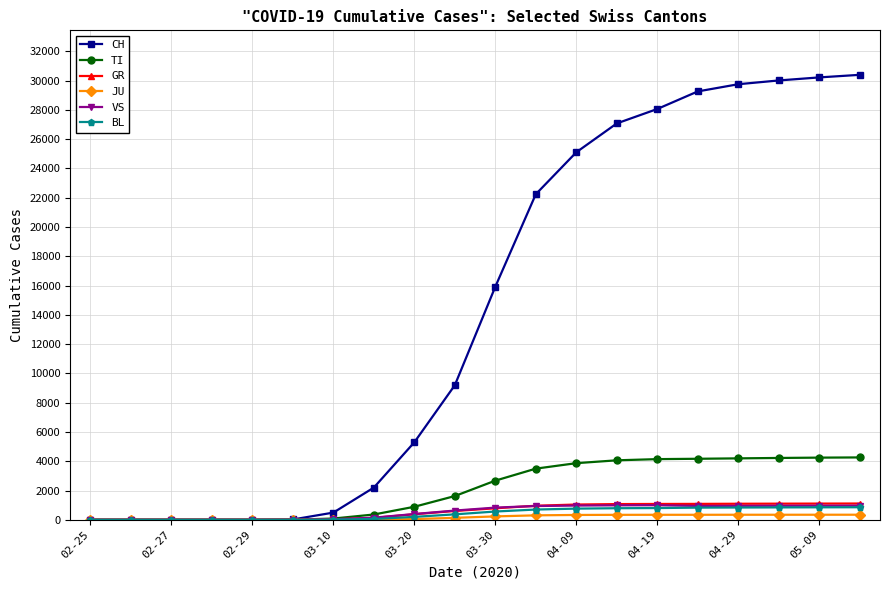

What is the highest value of the CH series?

30397